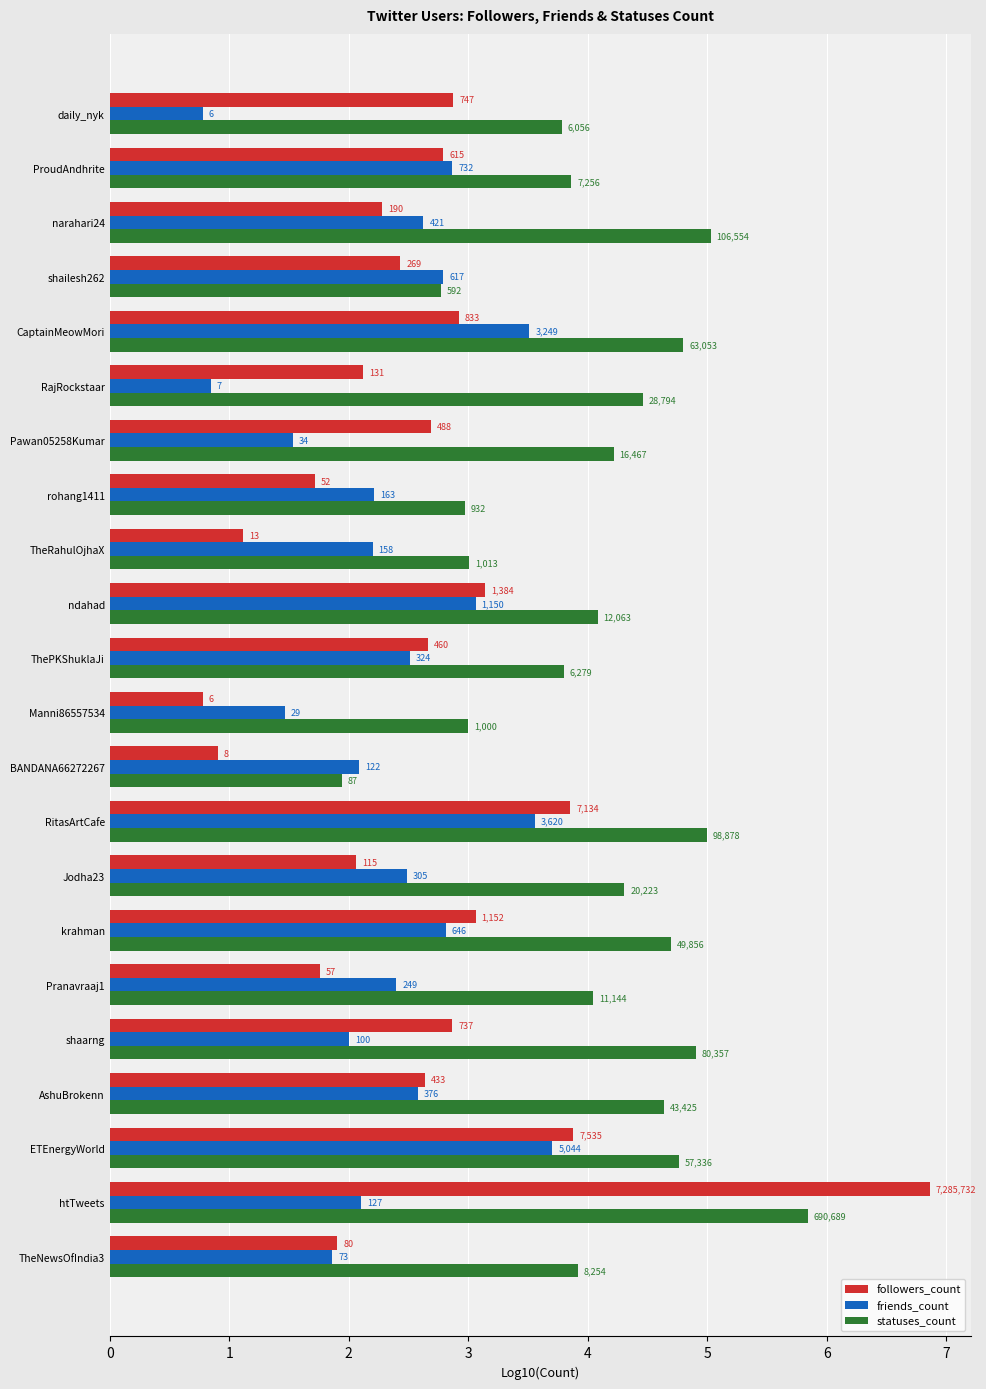

What are all the series names shown in the legend?

followers_count, friends_count, statuses_count